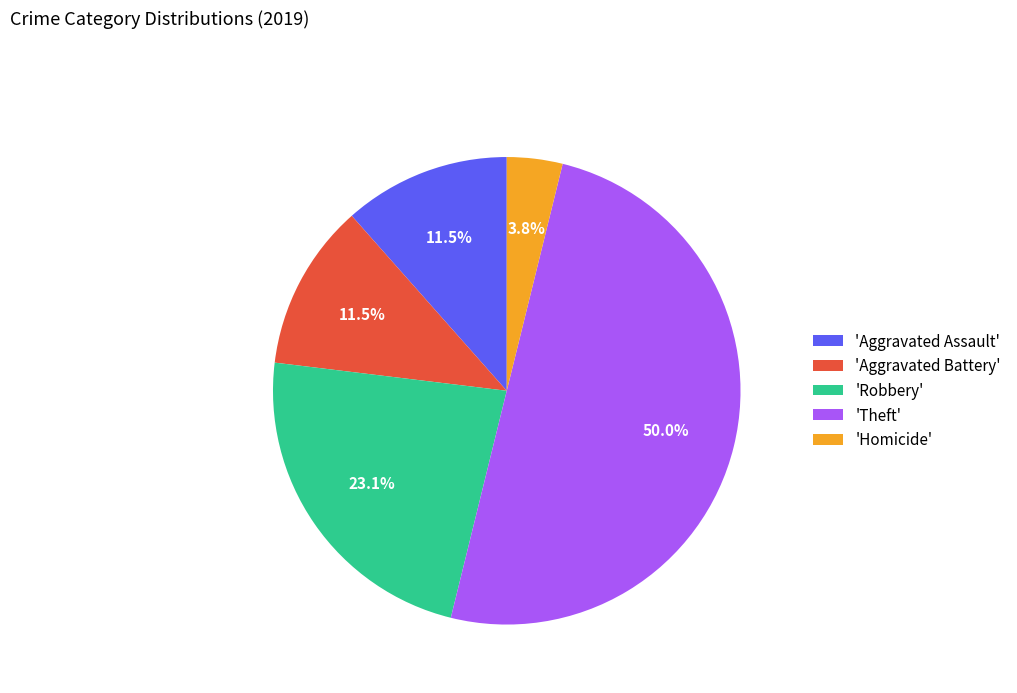

To the nearest percent, what is the average slice percentage?

20%